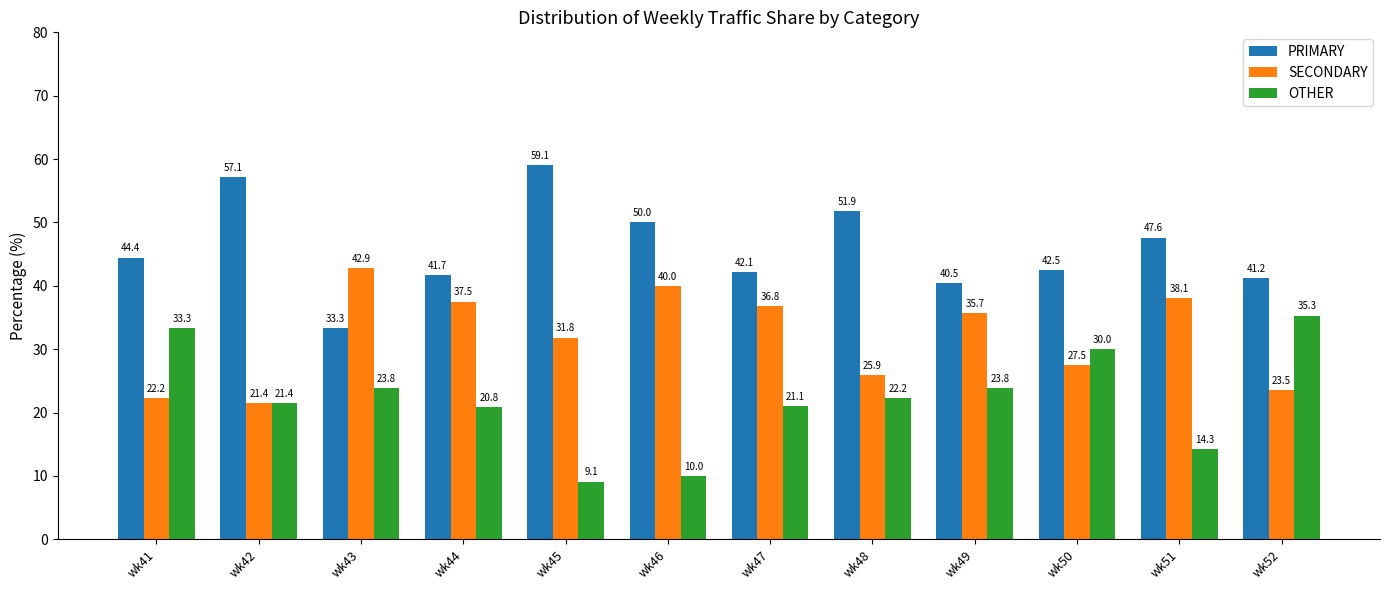

Reading left to right, list all the values displayed in this chart.

PRIMARY: 44.4	57.1	33.3	41.7	59.1	50.0	42.1	51.9	40.5	42.5	47.6	41.2
SECONDARY: 22.2	21.4	42.9	37.5	31.8	40.0	36.8	25.9	35.7	27.5	38.1	23.5
OTHER: 33.3	21.4	23.8	20.8	9.1	10.0	21.1	22.2	23.8	30.0	14.3	35.3